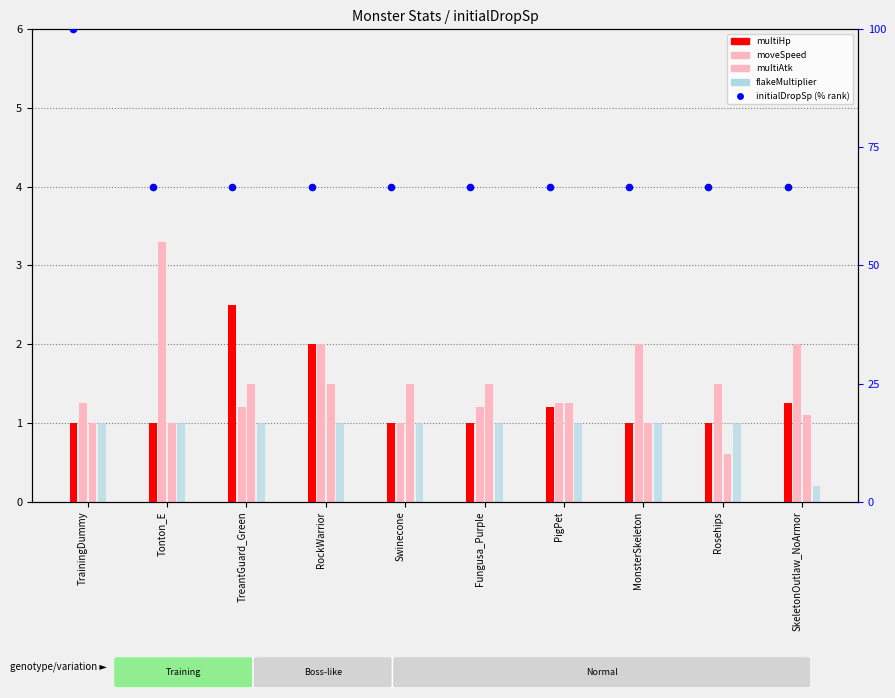

What is the total value across all series at SkeletonOutlaw_NoArmor?

71.2